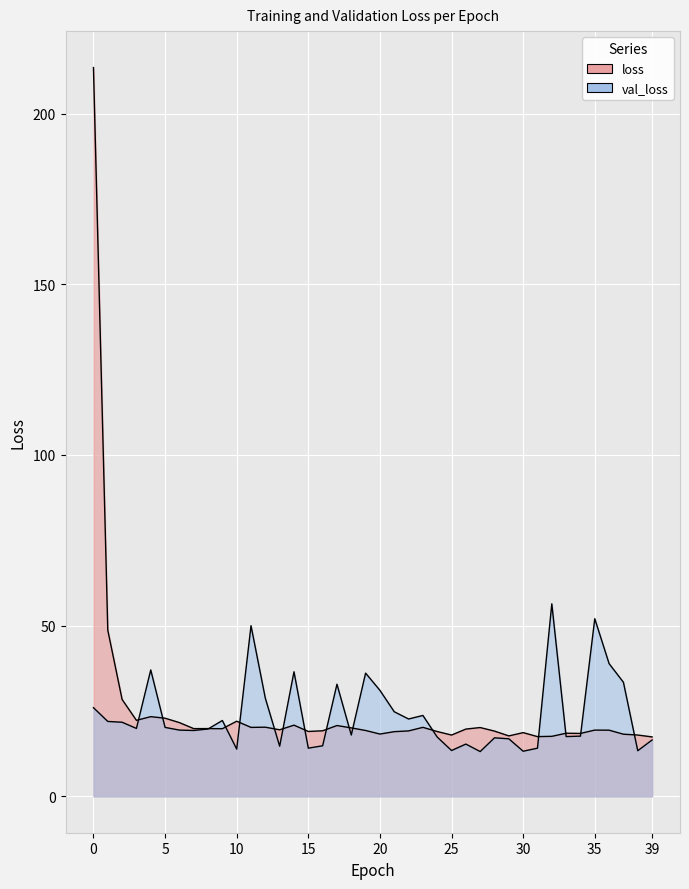

Which label corresponds to the smallest value in the chart?

27